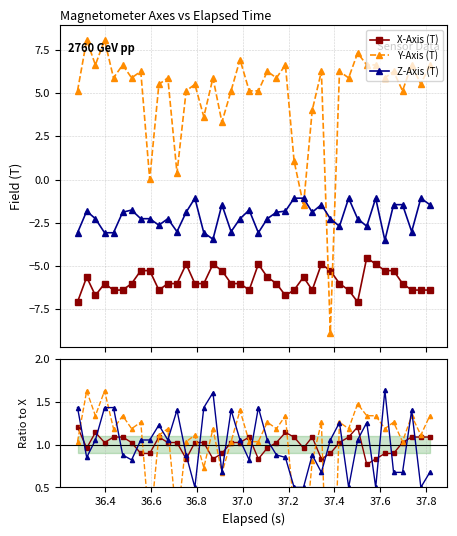

Reading left to right, what are all the values shown in this chart?

X-Axis (T): 1.2	1.0	1.1	1.0	1.1	1.1	1.0	0.9	0.9	1.1	1.0	1.0	0.8	1.0	1.0	0.8	0.9	1.0	1.0	1.1	0.8	1.0	1.0	1.1	1.1	1.0	1.1	0.8	0.9	1.0	1.1	1.2	0.8	0.8	0.9	0.9	1.0	1.1	1.1	1.1
Y-Axis (T): 1.0	1.6	1.3	1.6	1.2	1.3	1.2	1.3	0.0	1.1	1.2	0.1	1.0	1.1	0.7	1.2	0.7	1.0	1.4	1.0	1.0	1.3	1.2	1.3	0.2	-0.3	0.8	1.3	-1.8	1.3	1.2	1.5	1.3	1.3	1.2	1.3	1.0	1.3	1.1	1.3
Z-Axis (T): 1.4	0.8	1.1	1.4	1.4	0.9	0.8	1.1	1.1	1.2	1.1	1.4	0.9	0.5	1.4	1.6	0.7	1.4	1.1	0.8	1.4	1.1	0.9	0.8	0.5	0.5	0.9	0.7	1.1	1.3	0.5	1.1	1.3	0.5	1.6	0.7	0.7	1.4	0.5	0.7